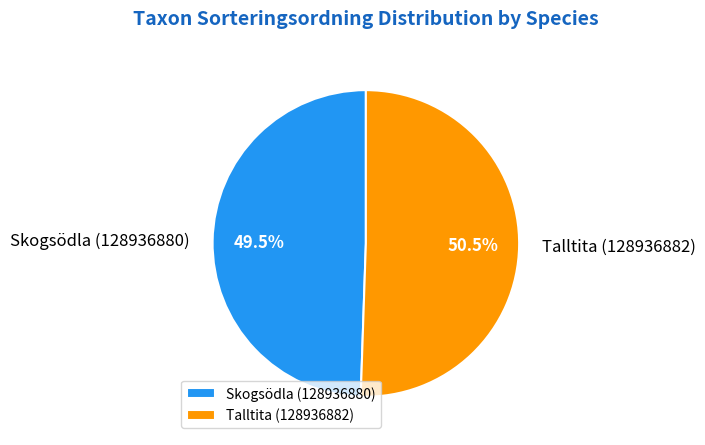

Is it true that Skogsödla (128936880) is 43% of the pie?

False